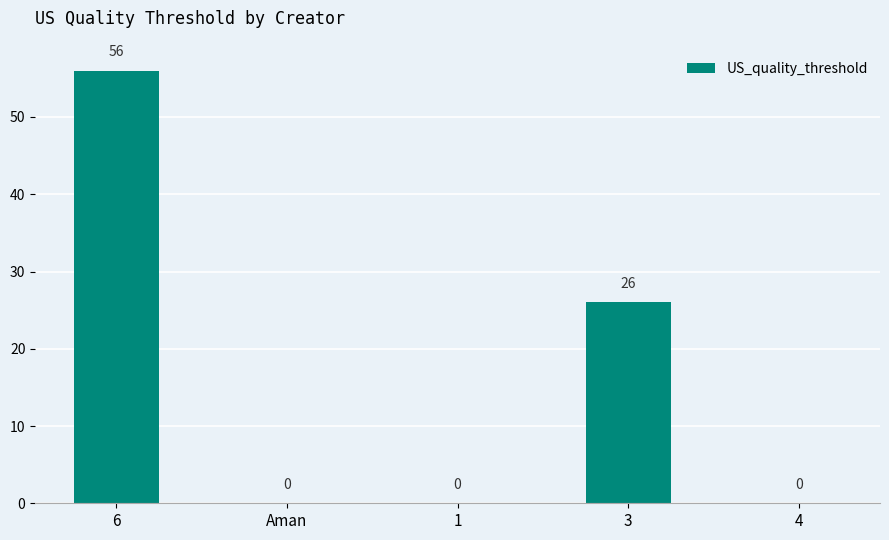

The value at 3 is 26. True or false?

True